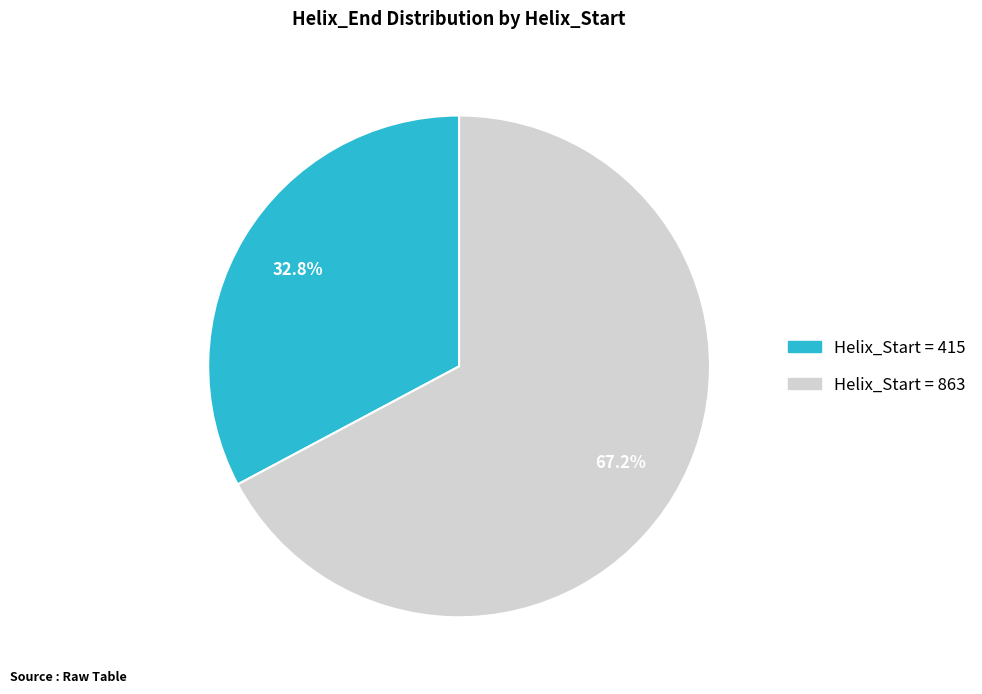

Is there a majority slice in this chart?

Yes